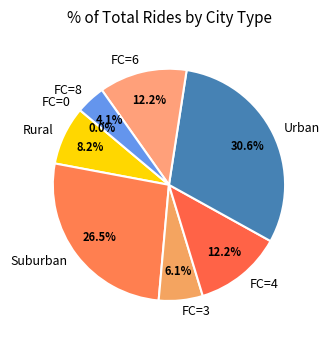

True or false: 2 accounts for 1% of the total.

False